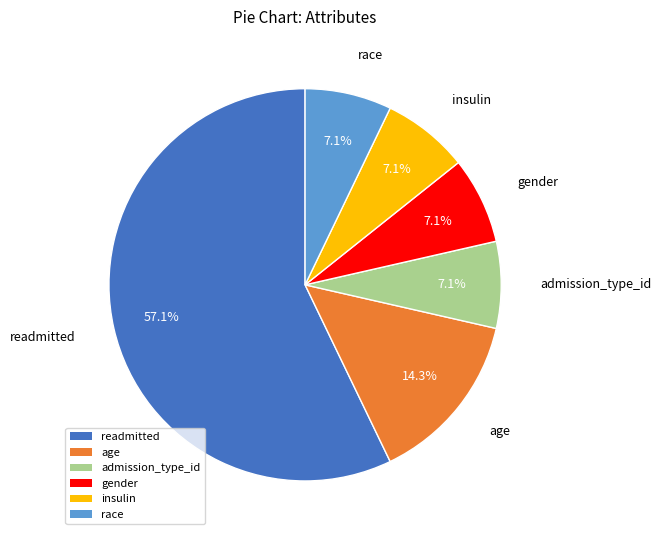

Which slice is the largest?

readmitted